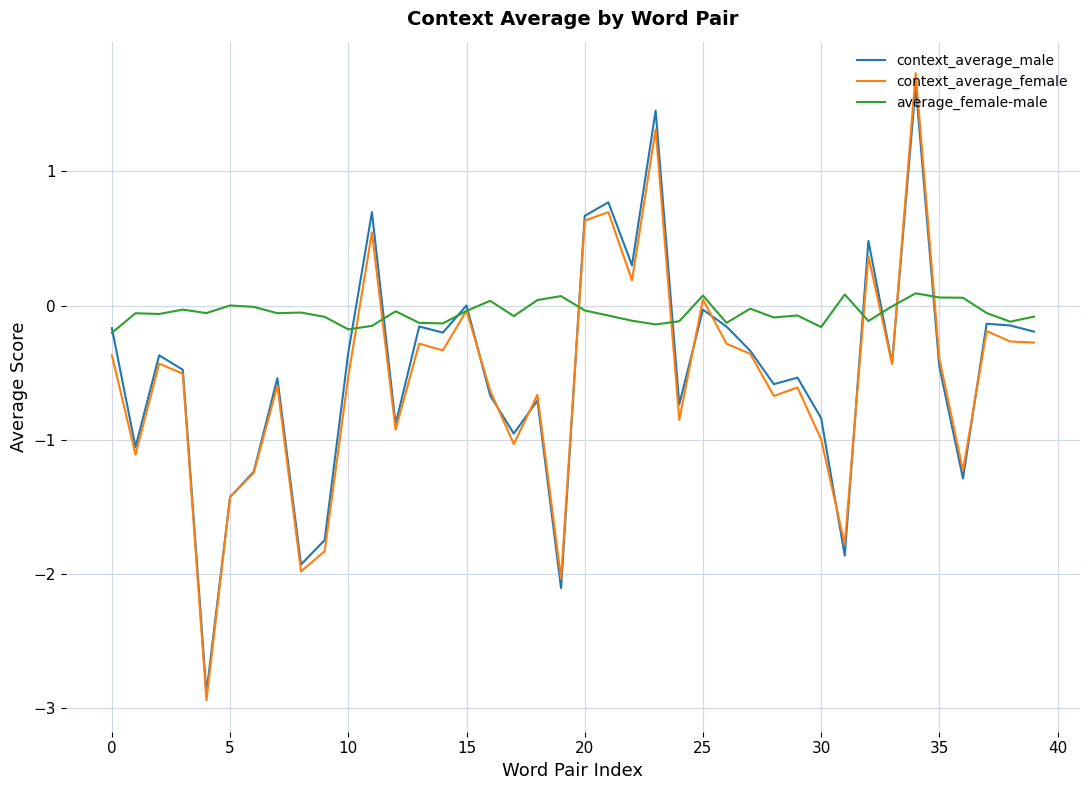

What is the maximum value shown in the chart?

1.7